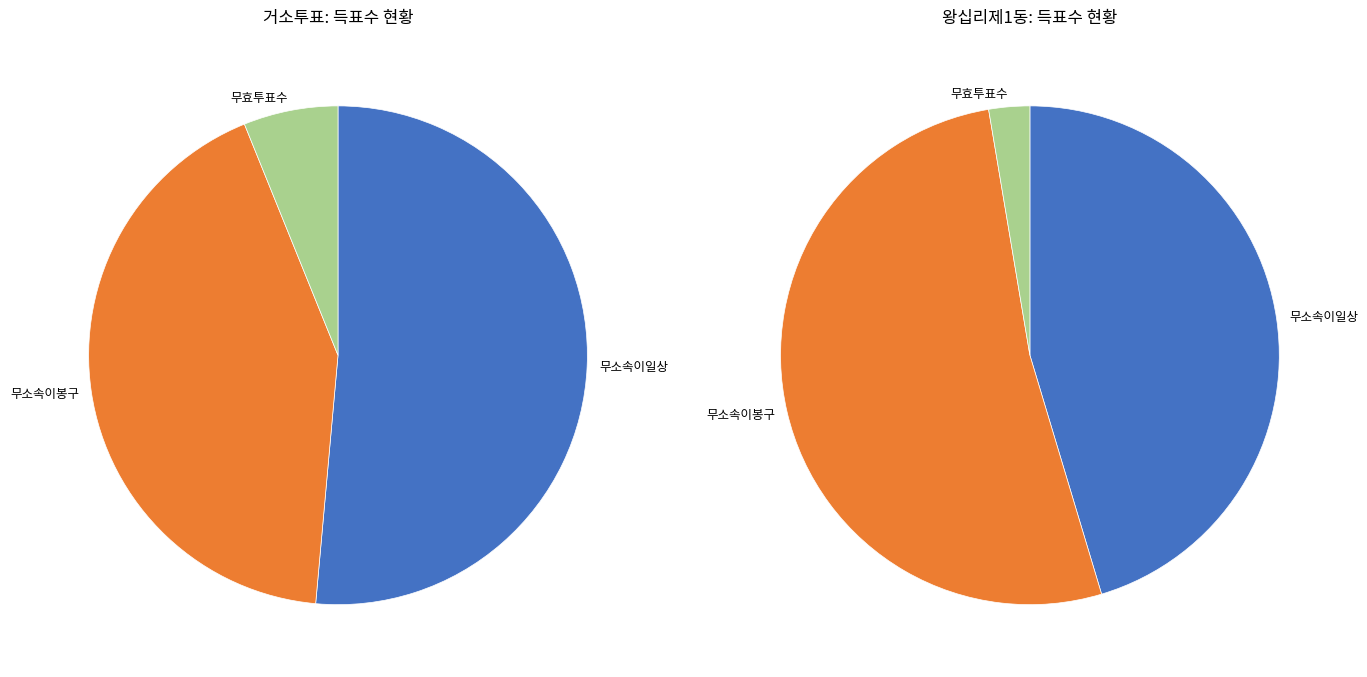

What is the change in value from 거소투표 to 왕십리제1동?

+5379